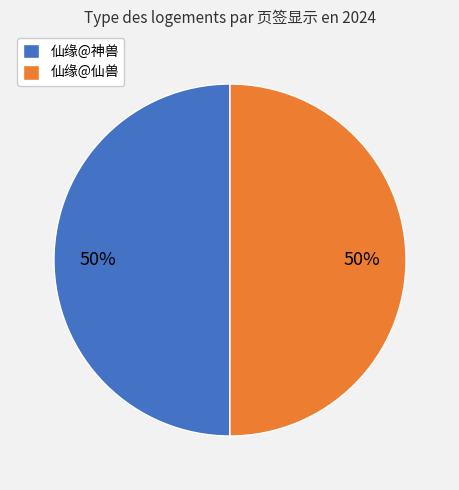

Is it true that 仙缘@仙兽 is 40% of the pie?

False